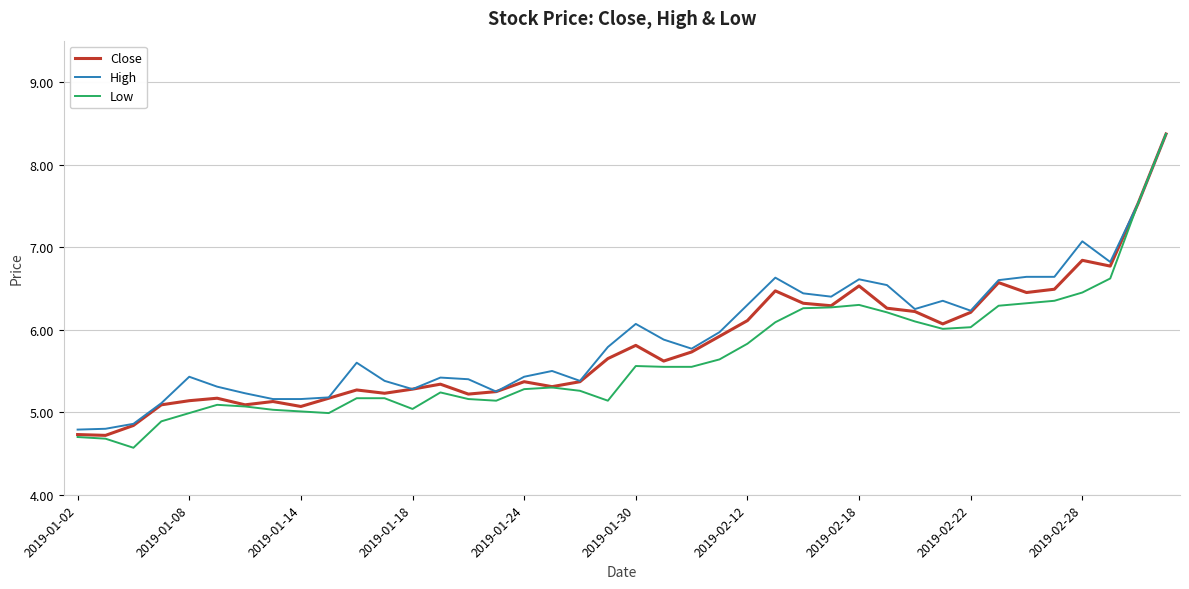

Does the chart have visible grid lines?

Yes